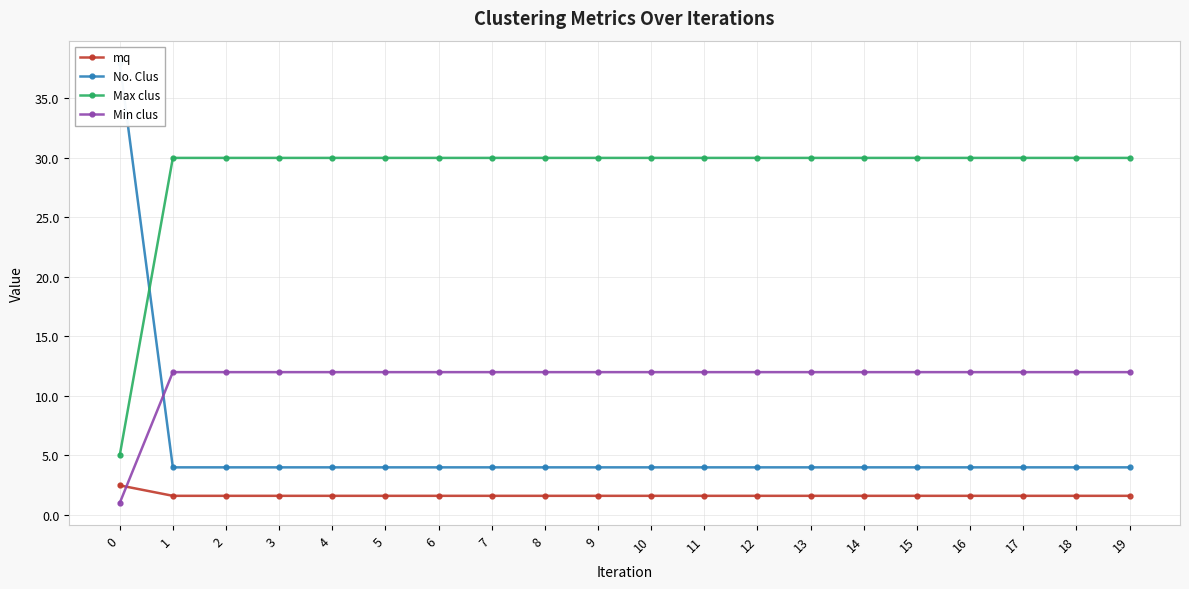

How many values in the Max clus series are below 30?

1